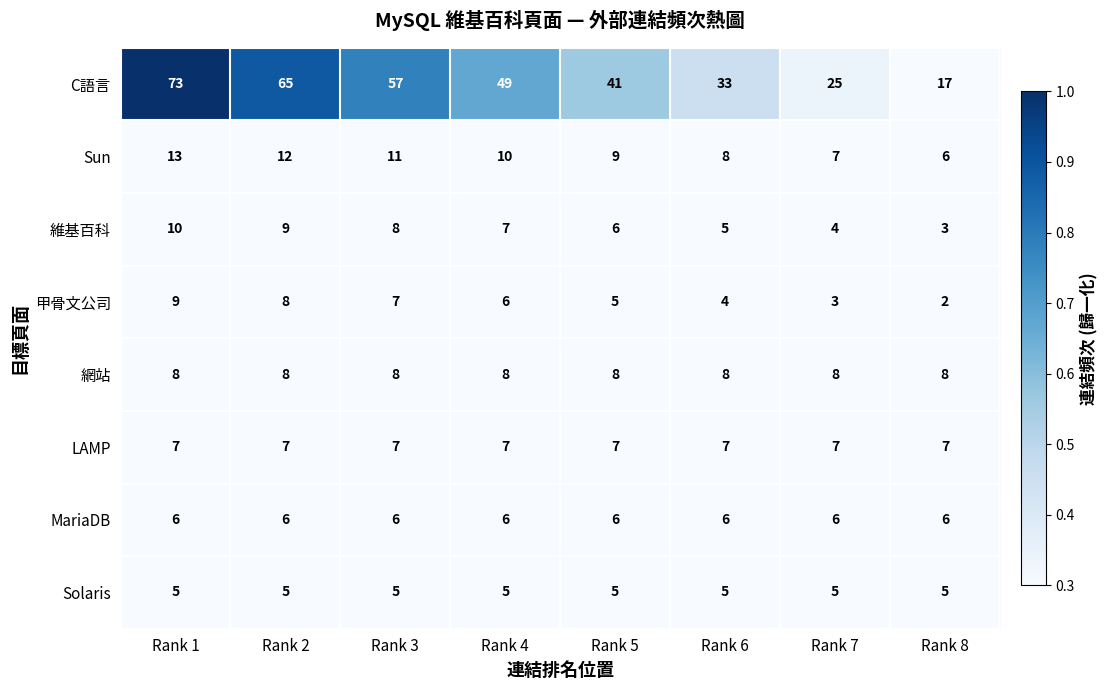

What is the difference between the maximum and second lowest values in the 甲骨文公司 series?

6